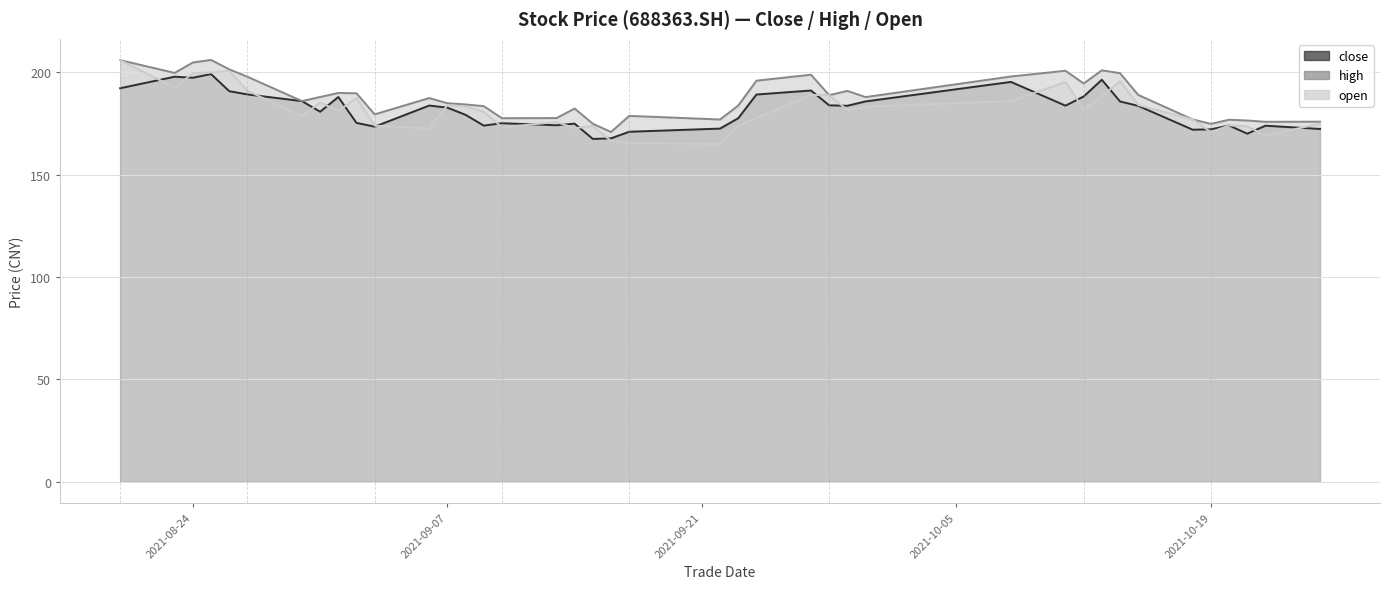

True or false: open and high cross at least once.

False